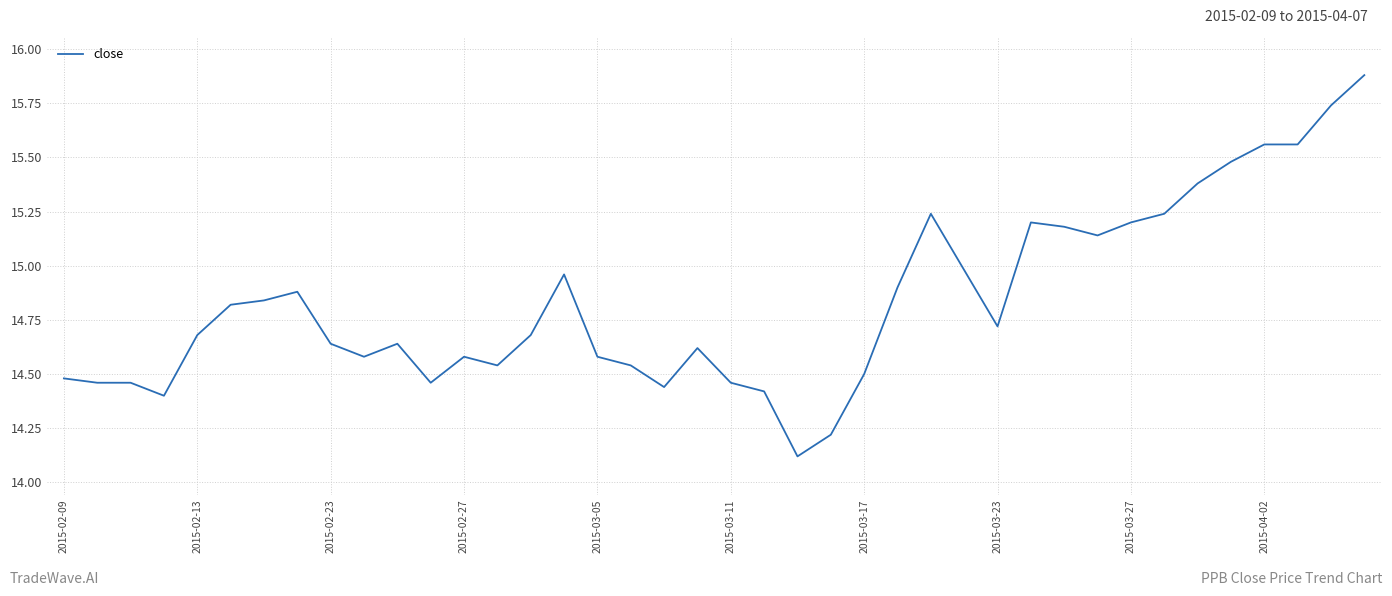

What is the smallest value displayed?

14.1